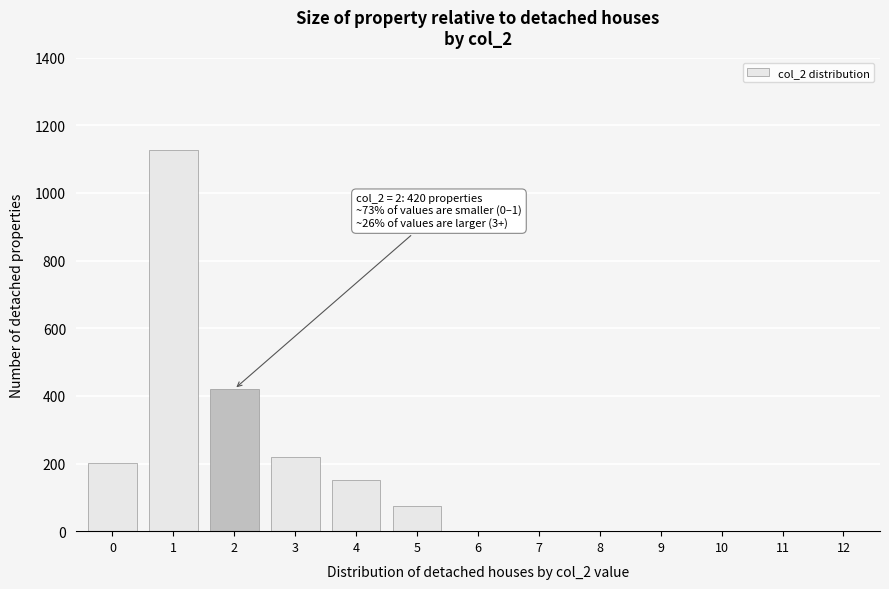

Reading left to right, list all the values displayed in this chart.

0=201	1=1126	2=420	3=219	4=150	5=75	6=0	7=0	8=0	9=0	10=0	11=0	12=0